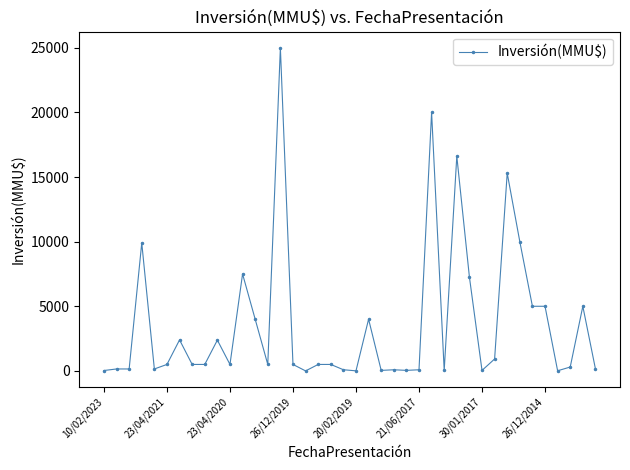

What is the maximum value shown in the chart?

25000